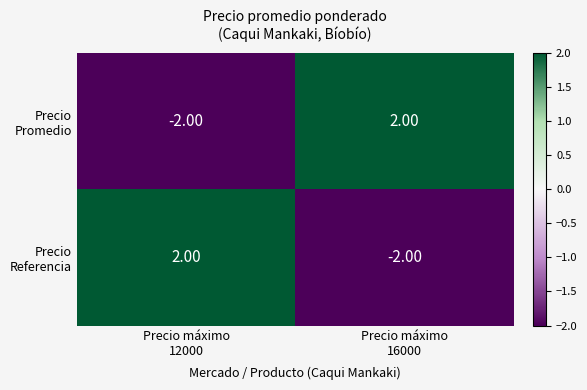

Which has a higher value, Precio máximo
12000 or Precio máximo
16000?

Precio máximo
16000